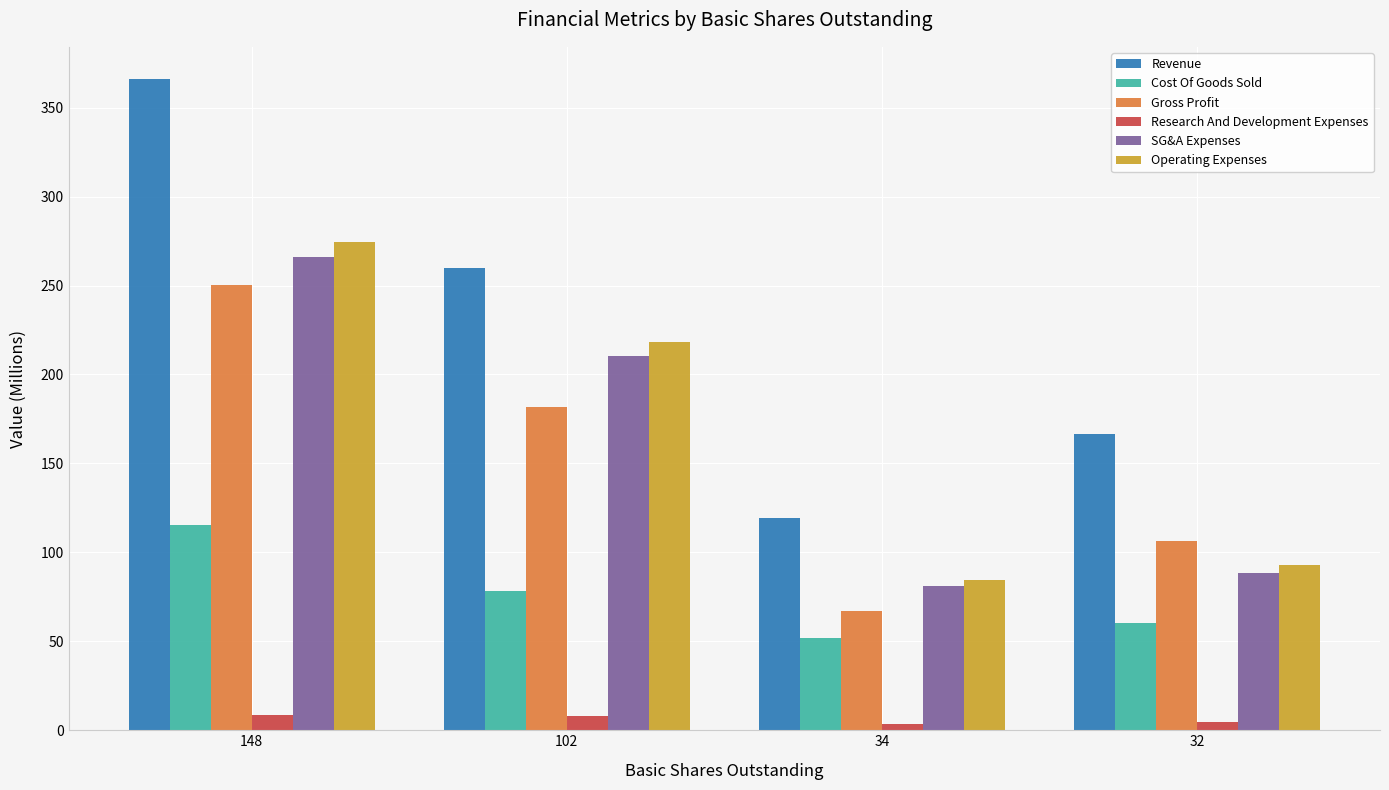

Which series changed the most between 102 and 32?

Operating Expenses